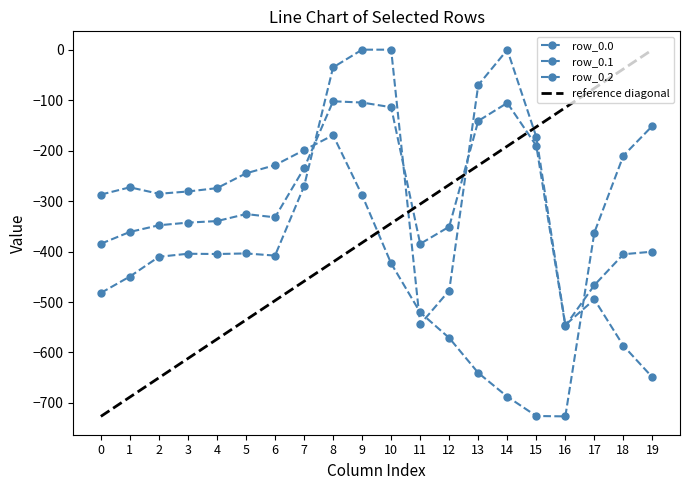

What is the sum of the row_0.0 values at 14 and 0?

-482.3